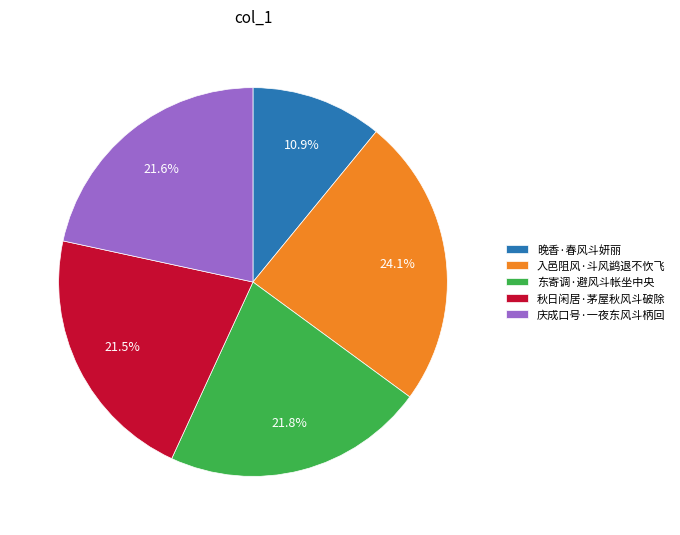

How many segments does this pie chart have?

5